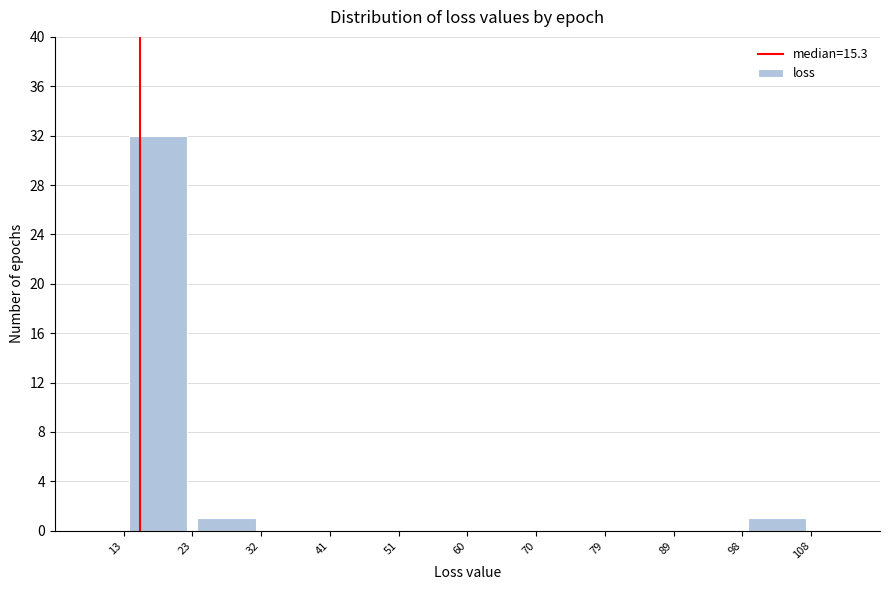

How tall is the bar that spans 23 to 32 on the x-axis? The values are not printed on the chart, so give them approximately, as read against the axis.

1